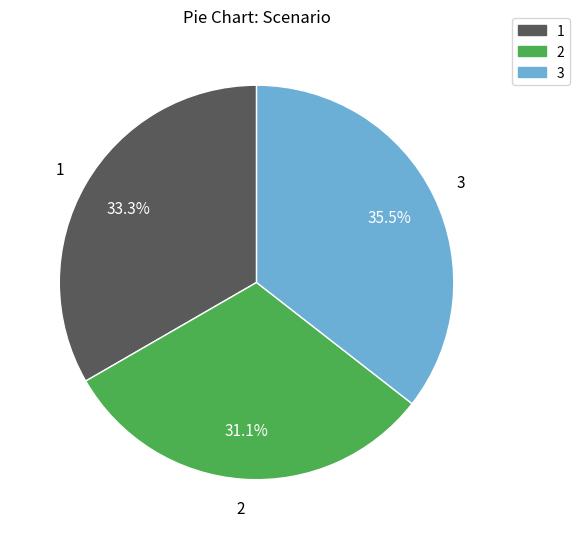

Which has a higher value, 2 or 3?

3